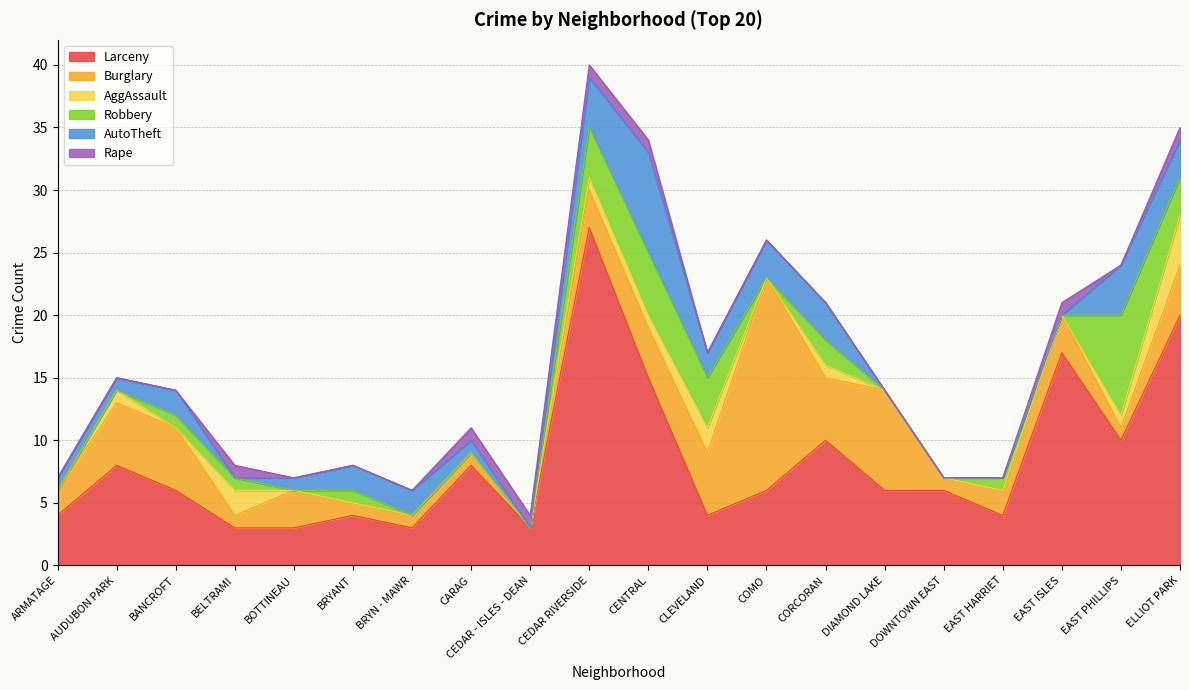

Where is Burglary nearest to the value 8?

DIAMOND LAKE